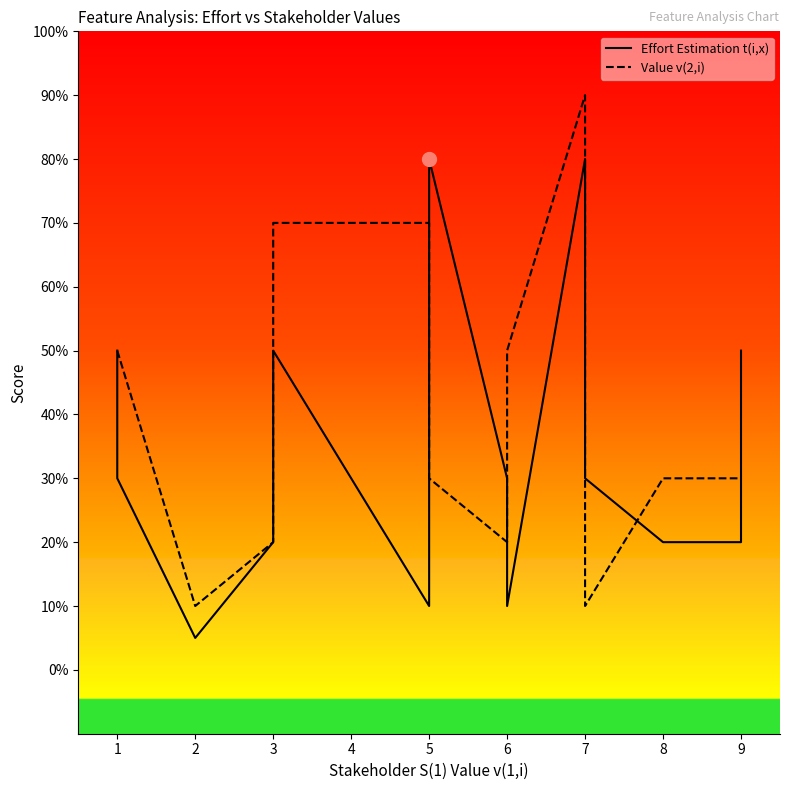

How many lines are shown in the chart?

2